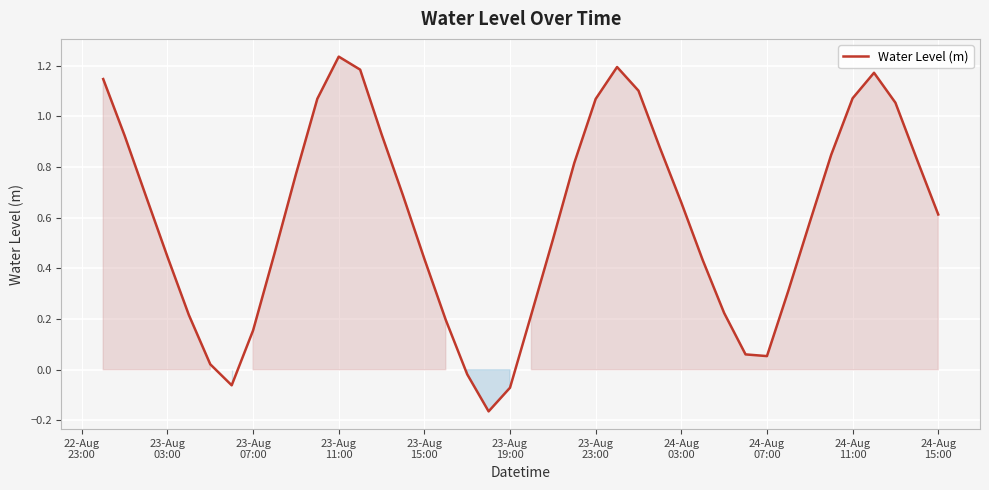

What is the difference between the maximum and minimum values?

1.4